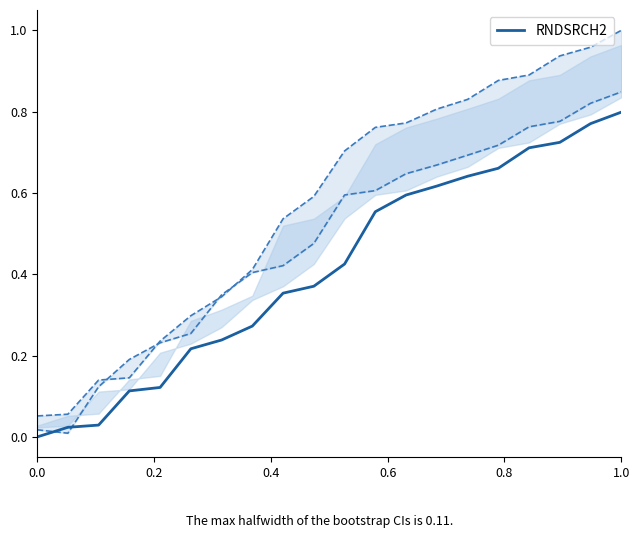

What is the value of the 13th point from the left?

0.6